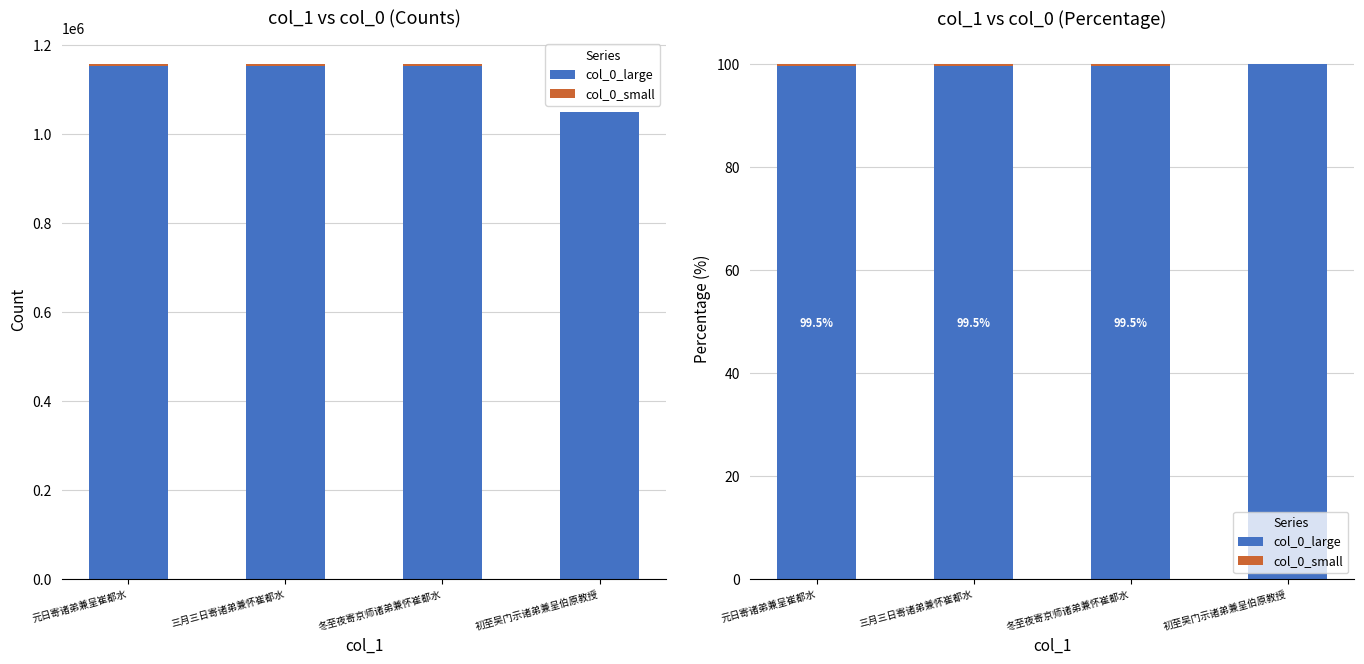

Reading left to right, extract all data points from this chart.

col_0_large: 99.5	99.5	99.5	100.0
col_0_small: 0.5	0.5	0.5	0.0